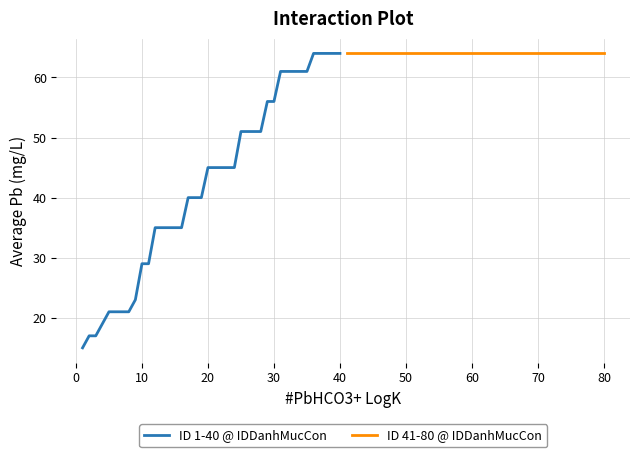

True or false: ID 41-80 @ IDDanhMucCon has a value of 28 at 90.

False